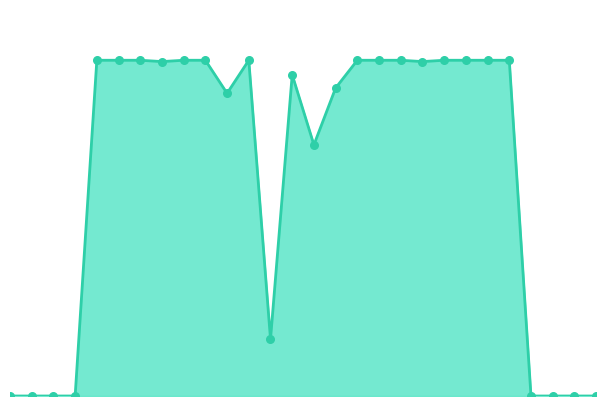

Is this an area chart (filled region under the line)?

Yes